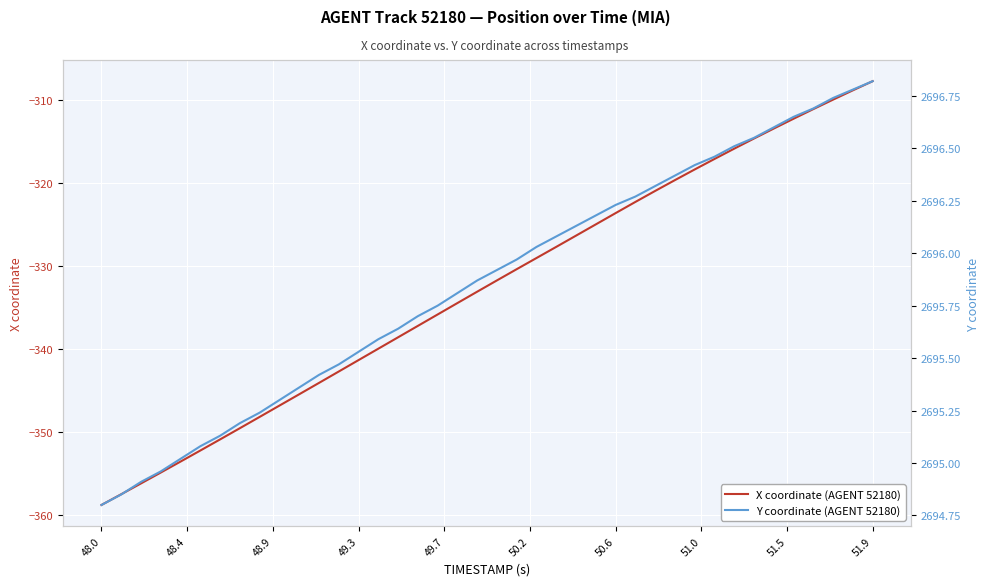

How many lines are shown in the chart?

2